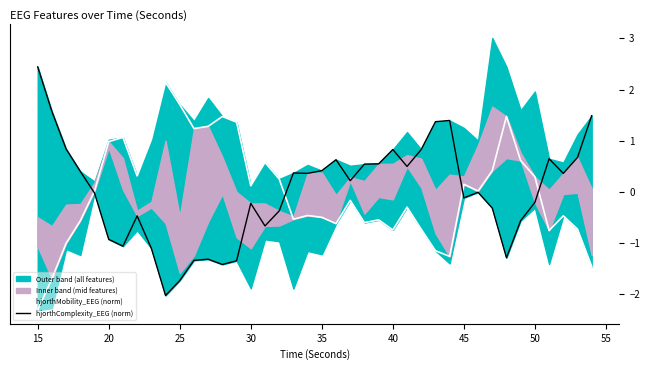

What is the lowest value of the hjorthMobility_EEG (norm) series?

-2.3